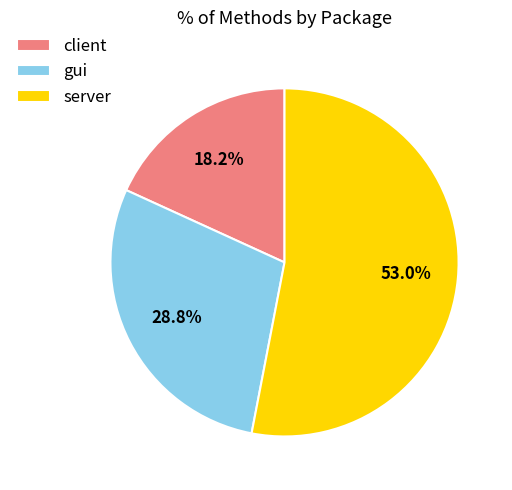

What percentage is NOT represented by client?

81.8%